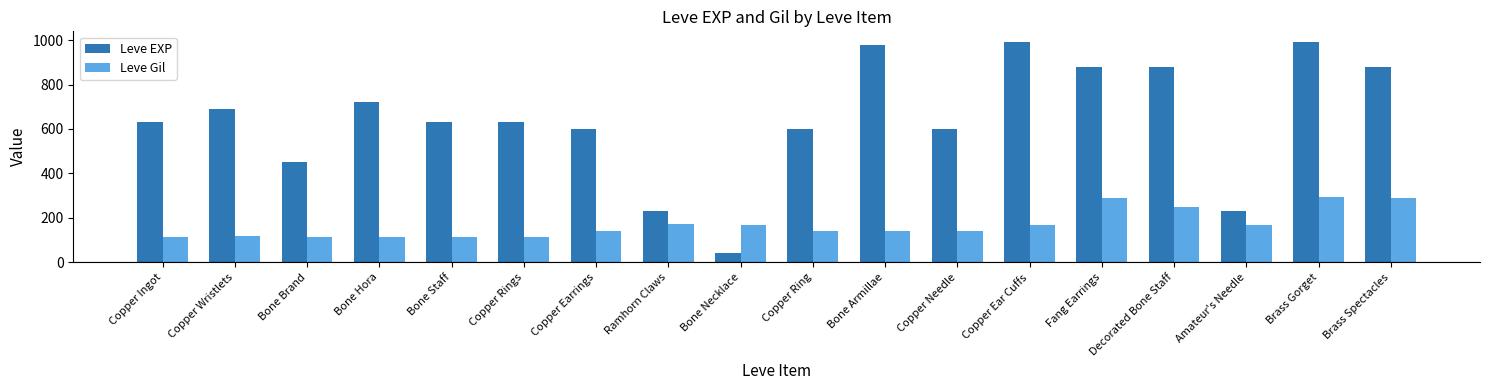

The Leve EXP series shows 630 at Copper Ingot. True or false?

True